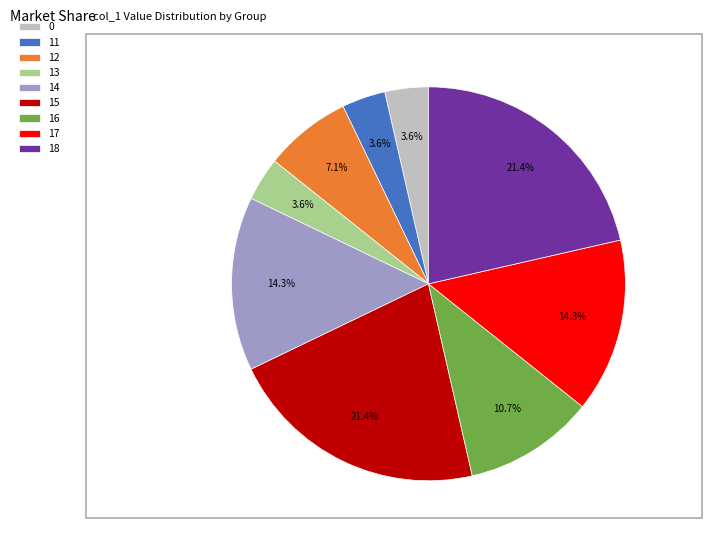

To the nearest percent, what portion does 11 represent?

4%